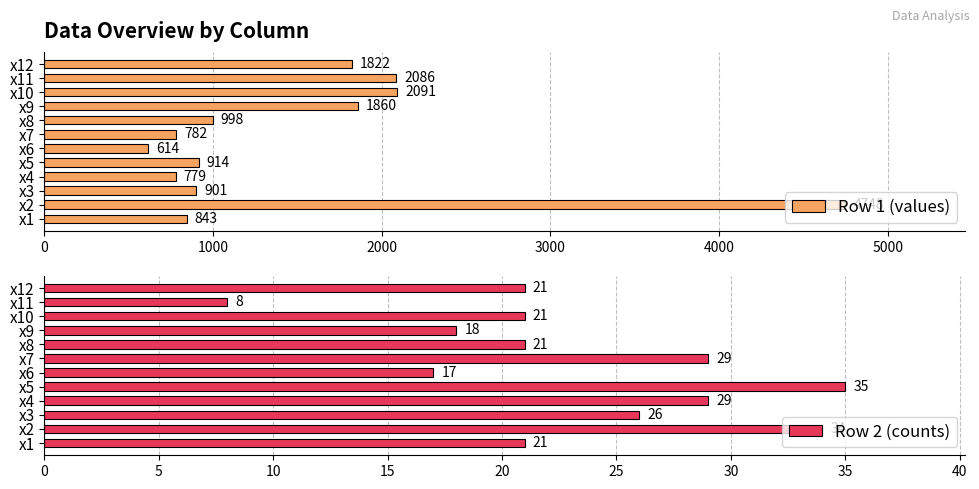

What is the minimum value for Row 2 (counts)?

8